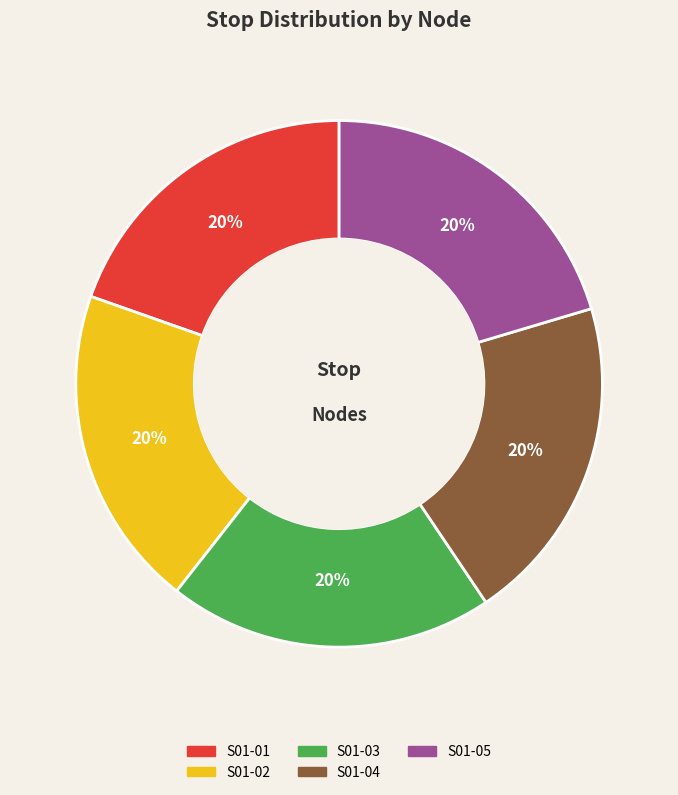

Do S01-01 and S01-02 together represent more than half of the pie?

No